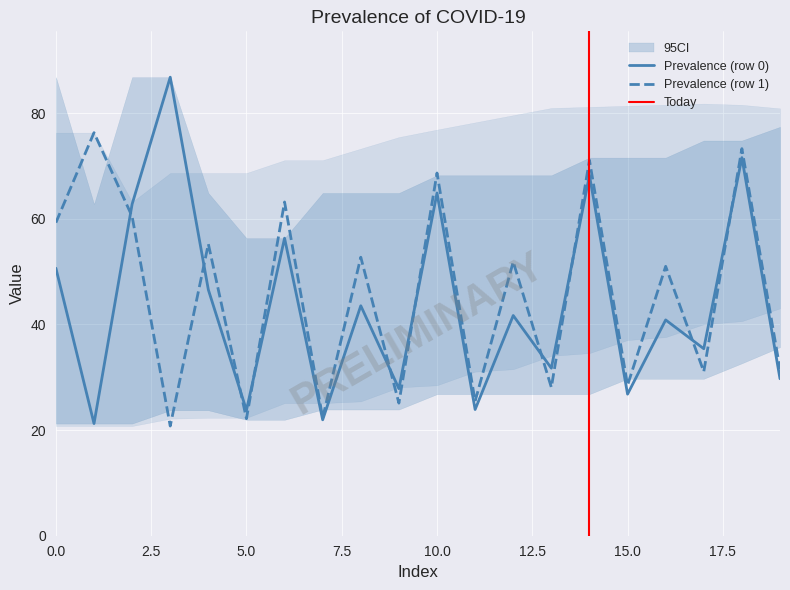

True or false: Prevalence (row 0) has a value of 64.9 at 10.0.

True